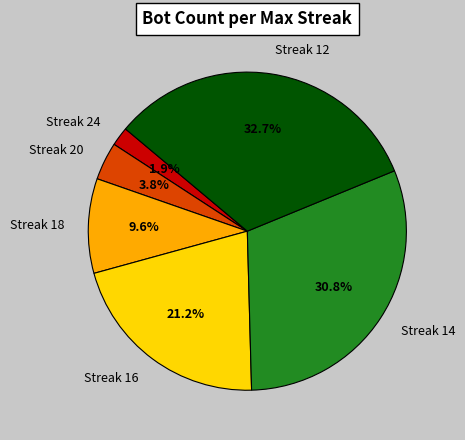

Is the sum of Streak 16 and Streak 12 greater than half?

Yes